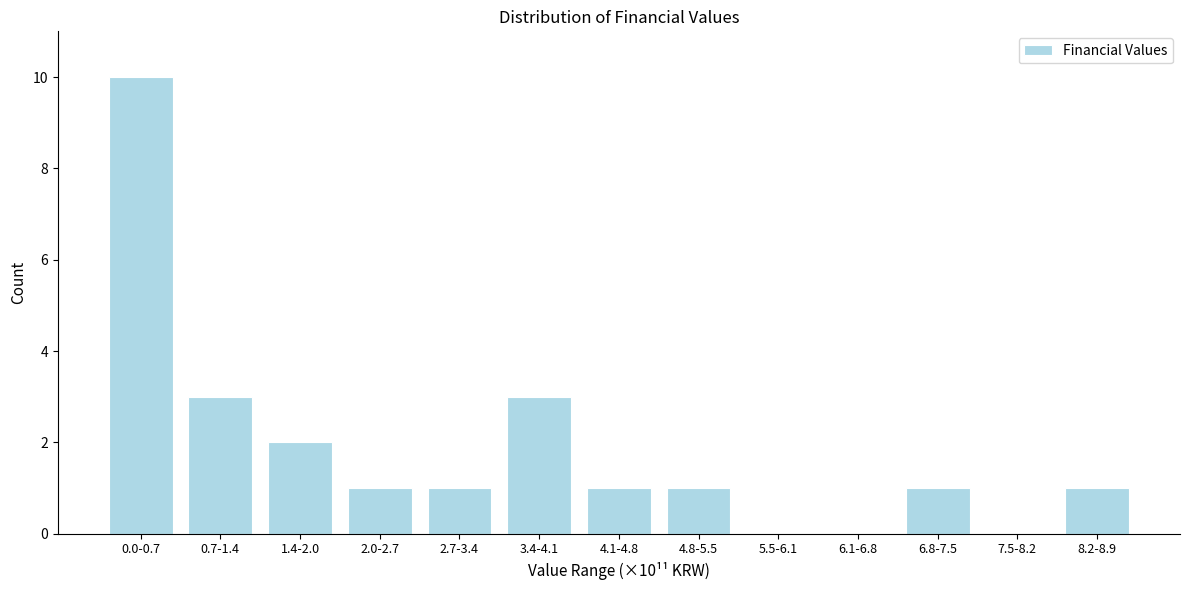

Reading right to left, what are all the values shown in this chart?

8.2-8.9=1	7.5-8.2=0	6.8-7.5=1	6.1-6.8=0	5.5-6.1=0	4.8-5.5=1	4.1-4.8=1	3.4-4.1=3	2.7-3.4=1	2.0-2.7=1	1.4-2.0=2	0.7-1.4=3	0.0-0.7=10